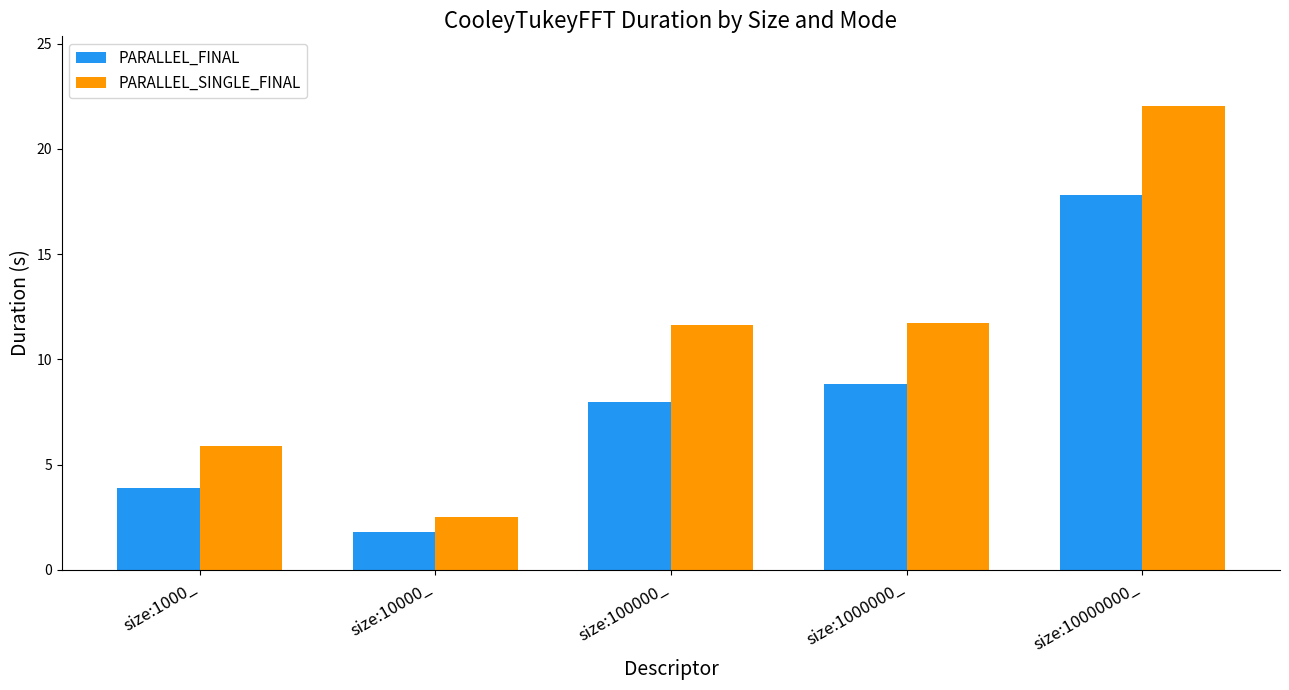

Is it true that PARALLEL_FINAL equals 3.9 at size:1000_?

True